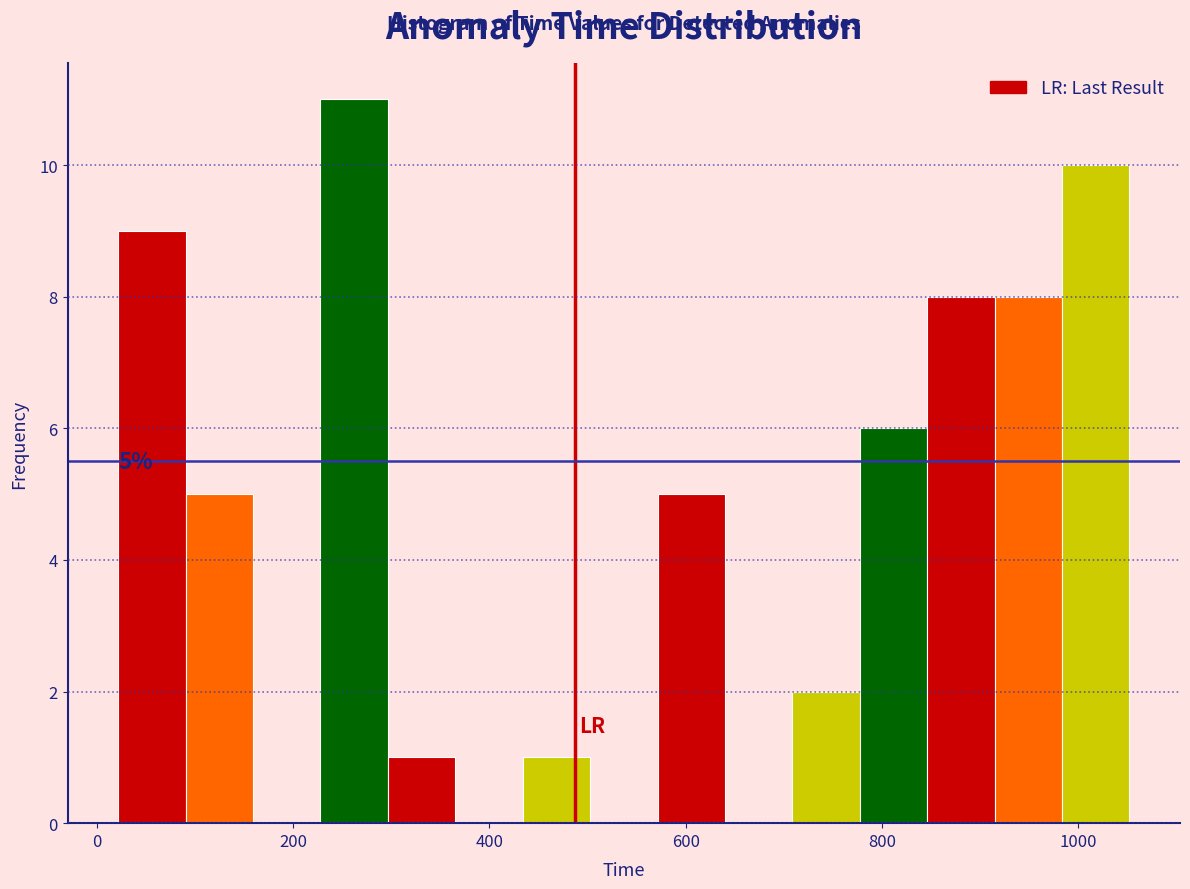

Around what value on the x-axis is the tallest bar? Give the approximate position of its centre, as read against the axis.

260